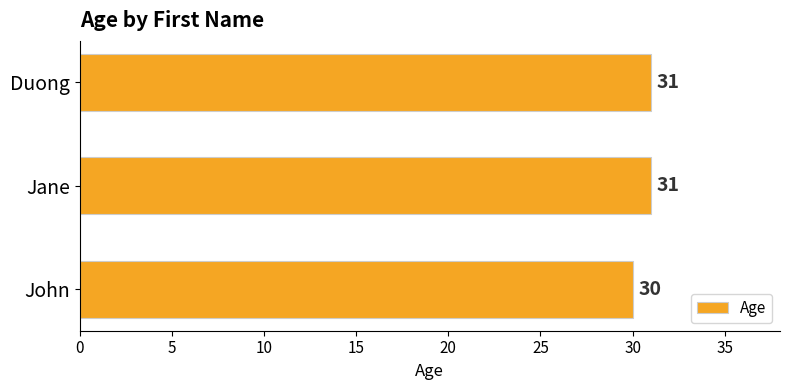

At which category does the chart reach its minimum across all series?

John